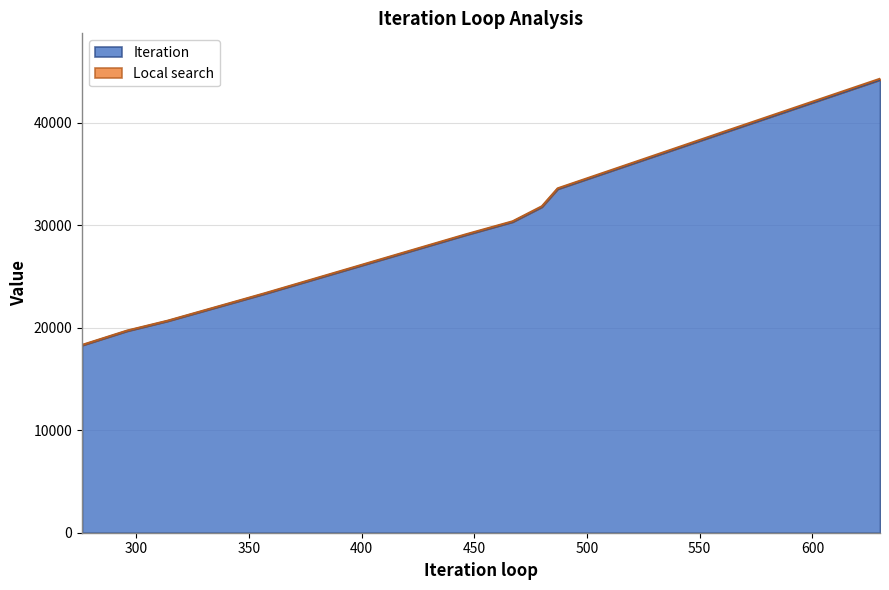

True or false: Iteration and Local search cross at least once.

False